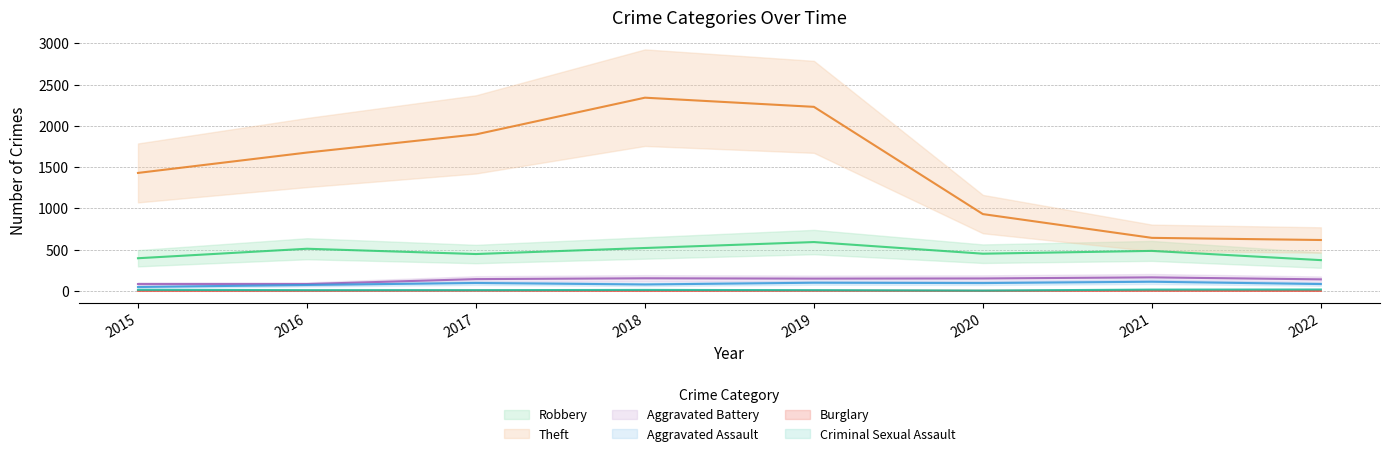

What is the total value across all series at 2017?

2589